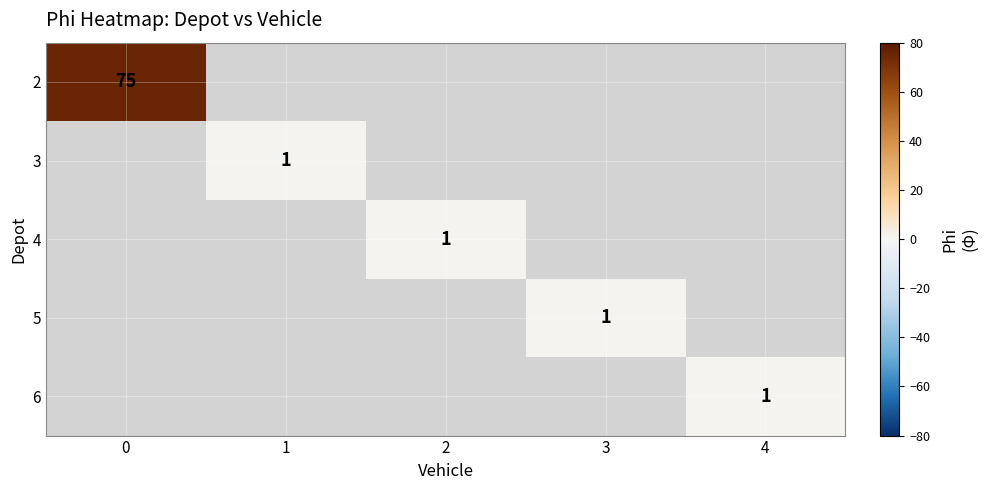

The 6 series shows 0 at 4. True or false?

False